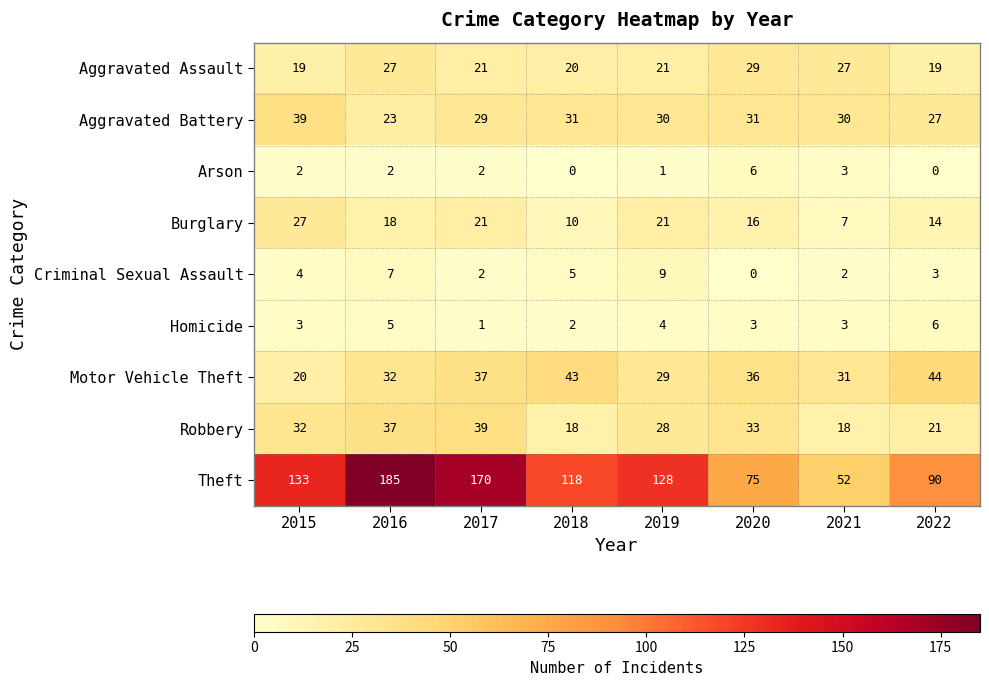

How many series are shown in this chart?

9